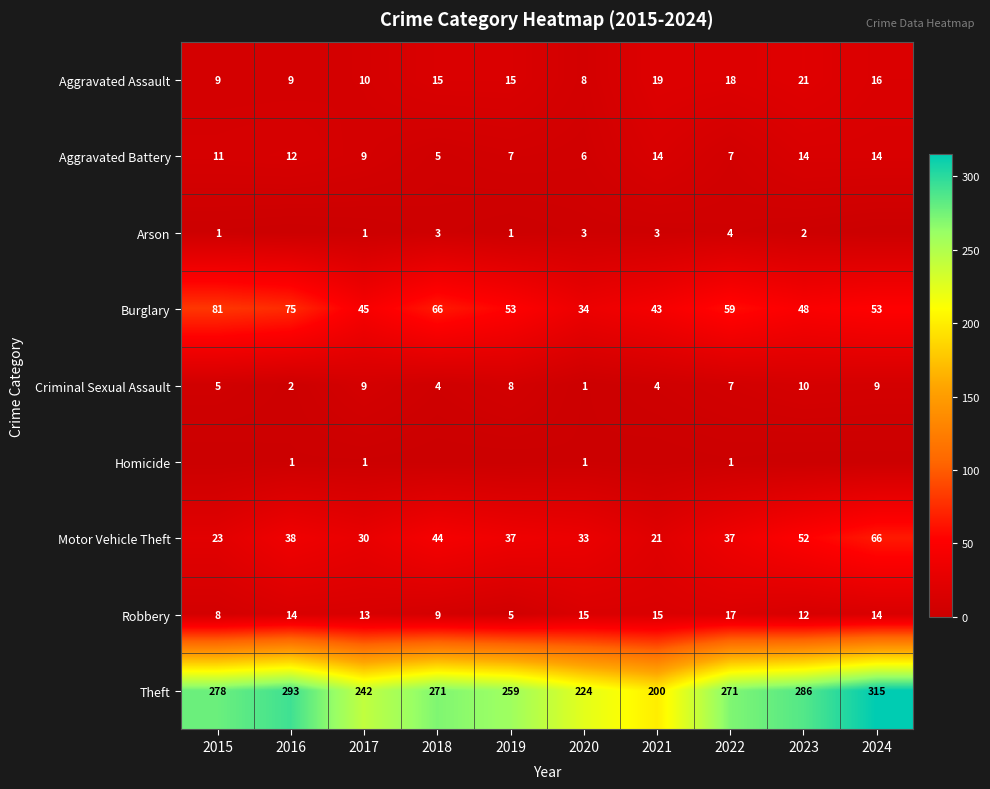

How many distinct data groups are displayed?

9